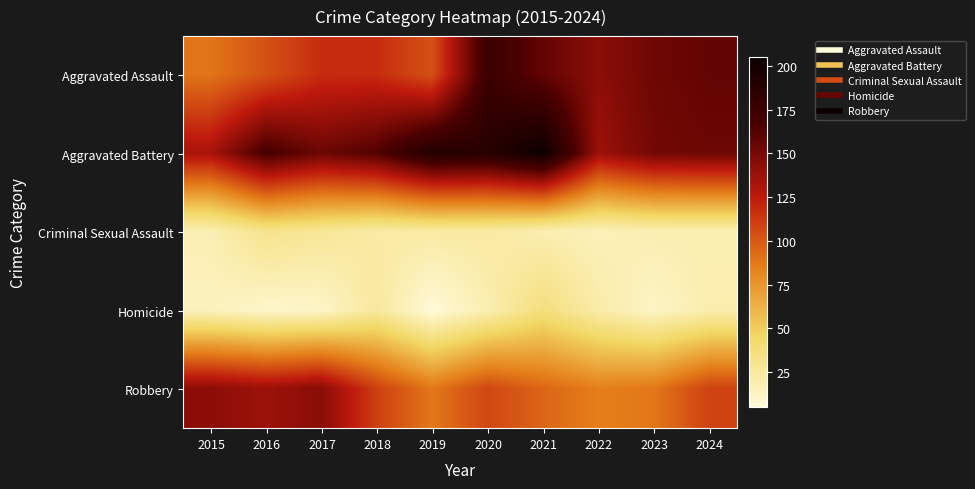

What is the smallest value displayed?

5